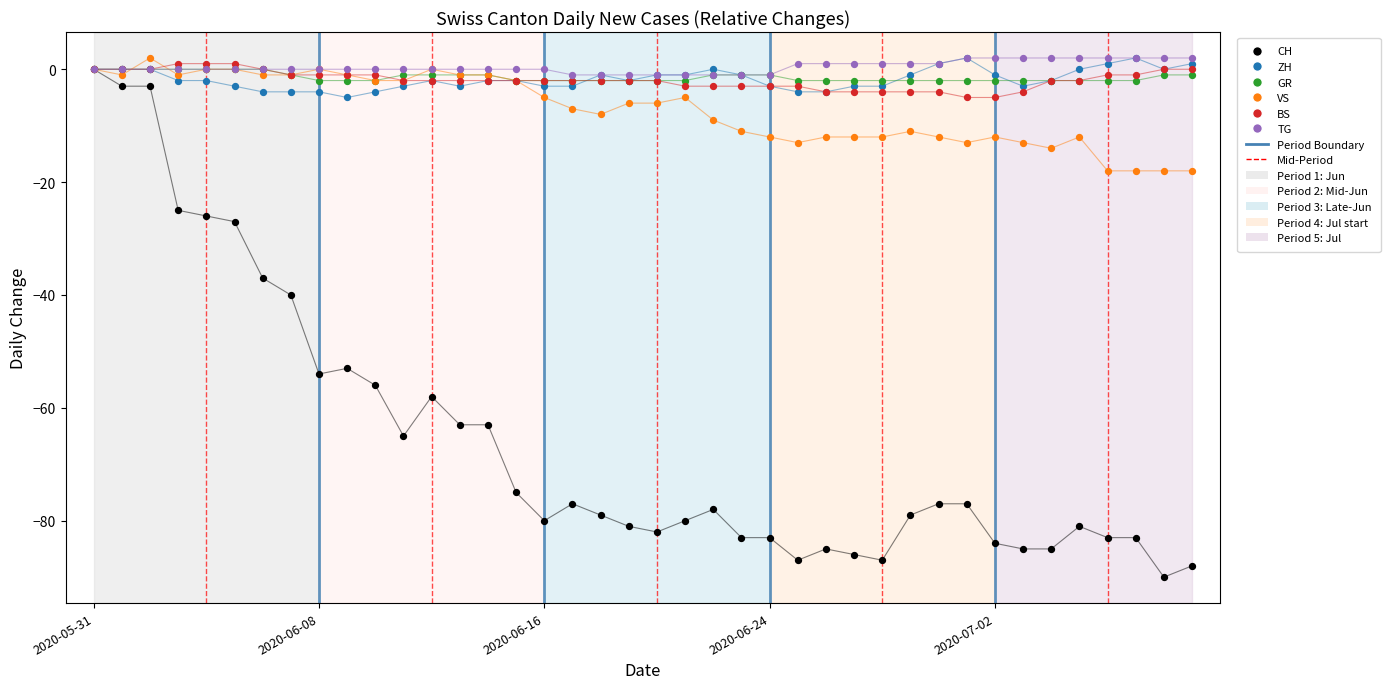

What are all the series names shown in the legend?

CH, ZH, GR, VS, BS, TG